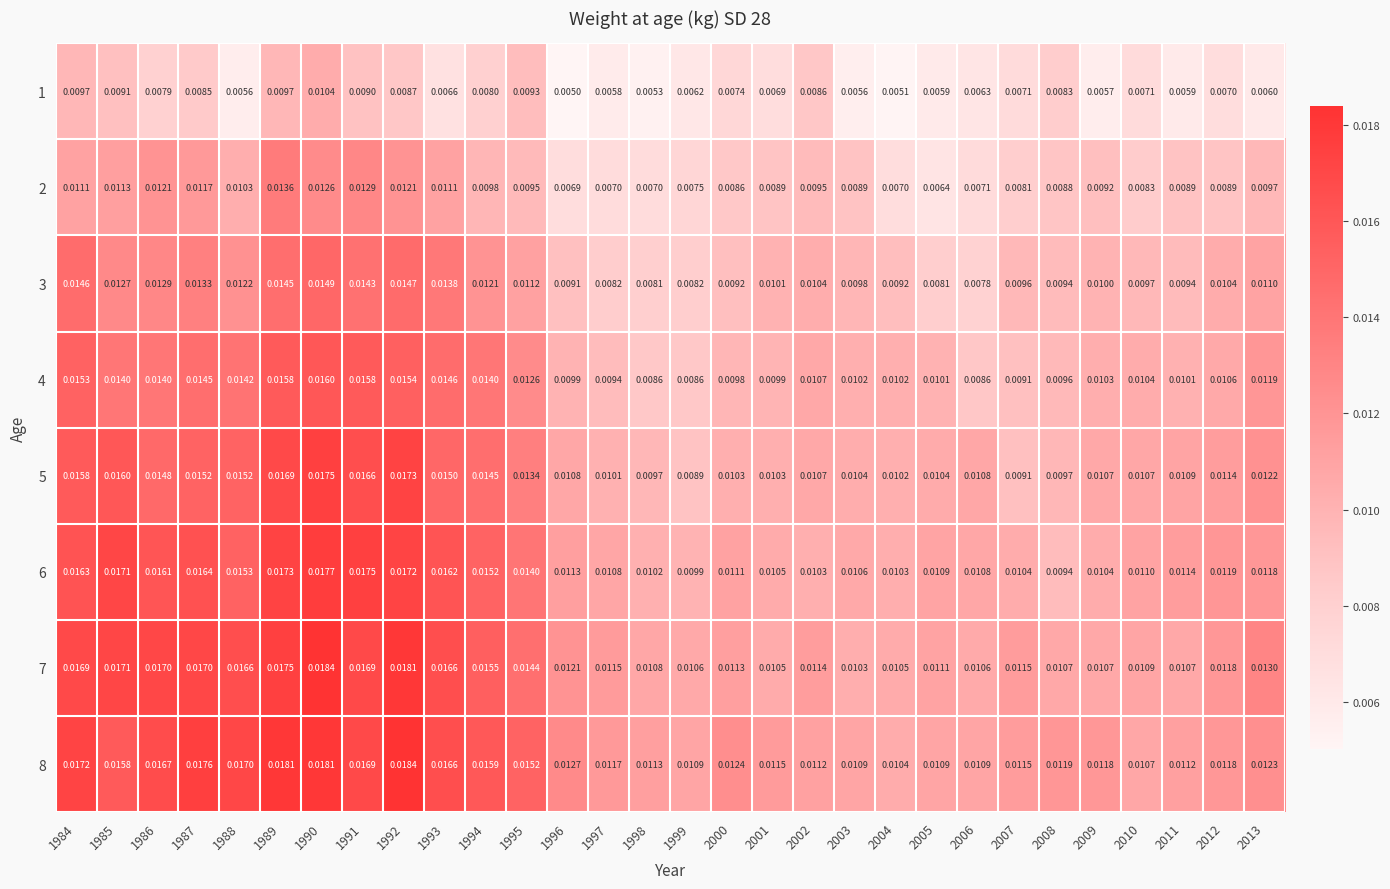

Is the value of 2 at 2003 greater than the value of 3 at 1990?

No